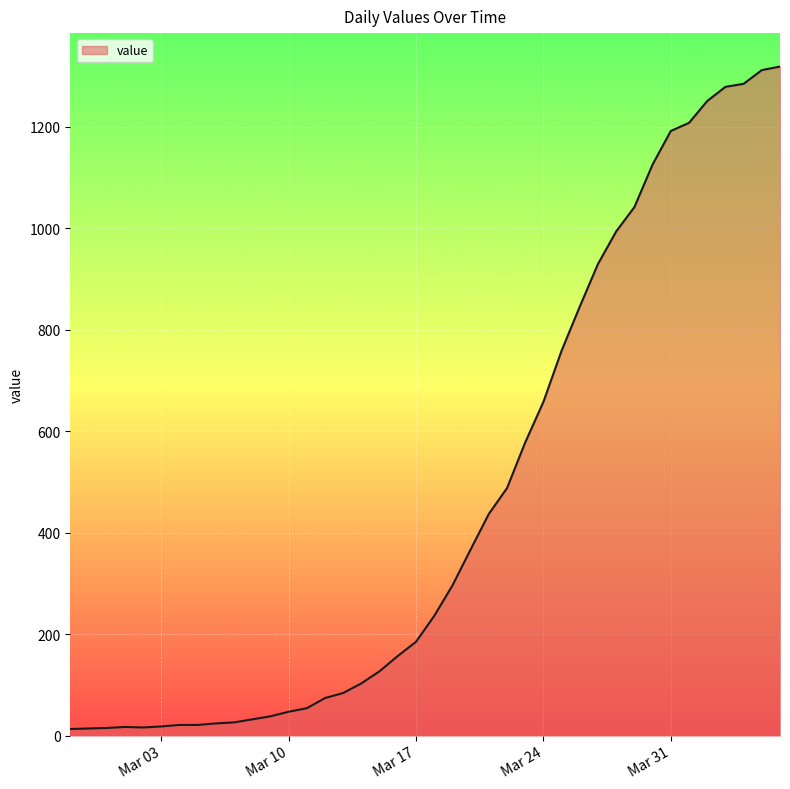

How many lines are shown in the chart?

1